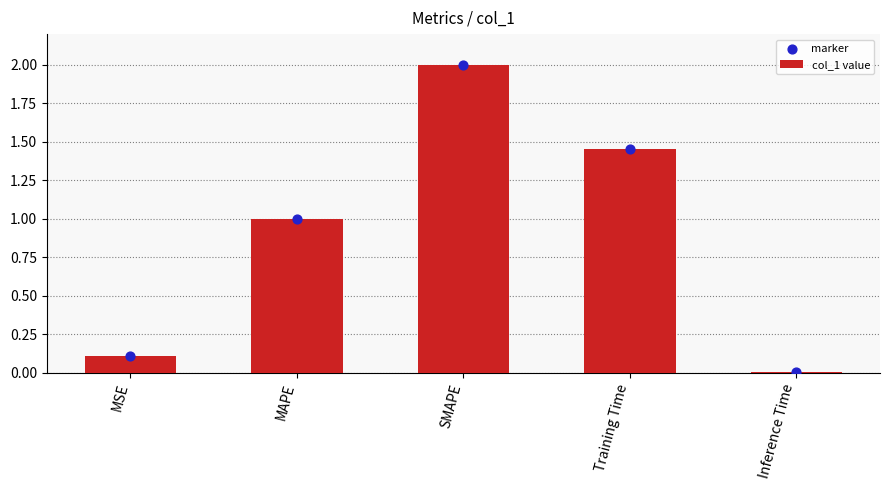

What are all the series names shown in the legend?

col_1 value, marker